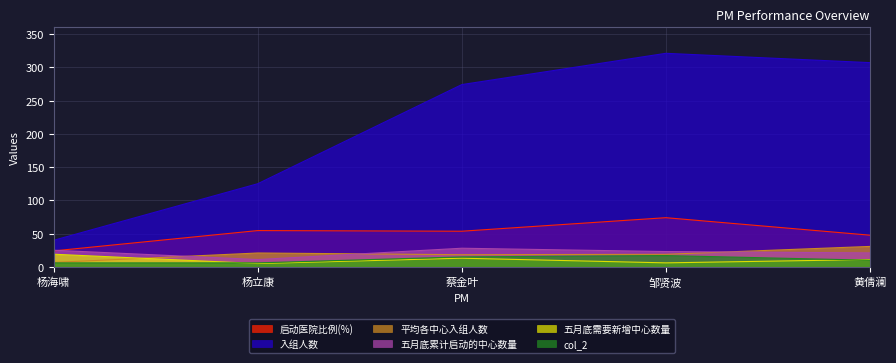

How many times do 五月底需要新增中心数量 and 平均各中心入组人数 cross each other?

1